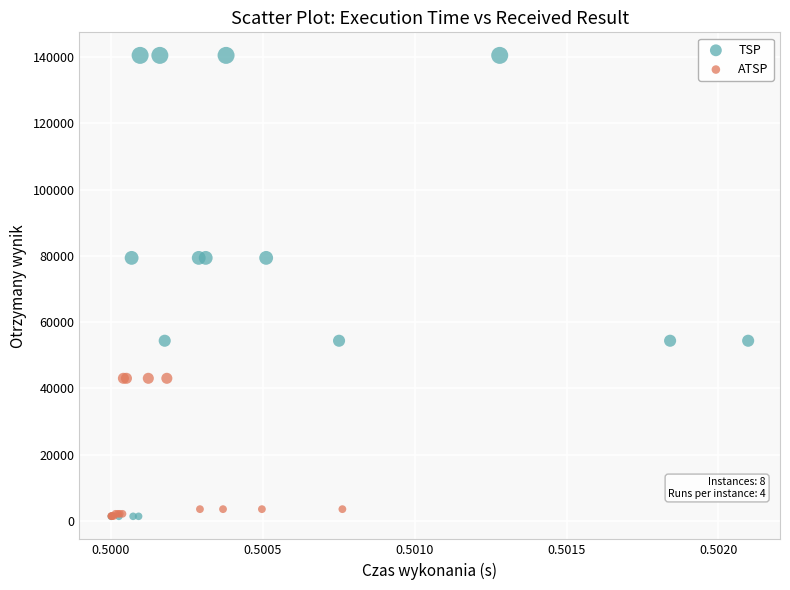

Which series has the widest spread of Y values?

TSP